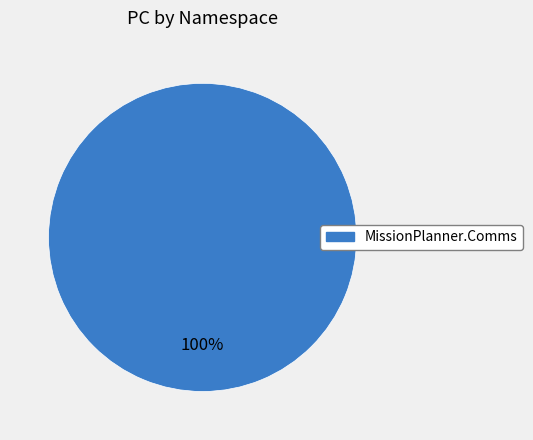

Is there a majority slice in this chart?

Yes